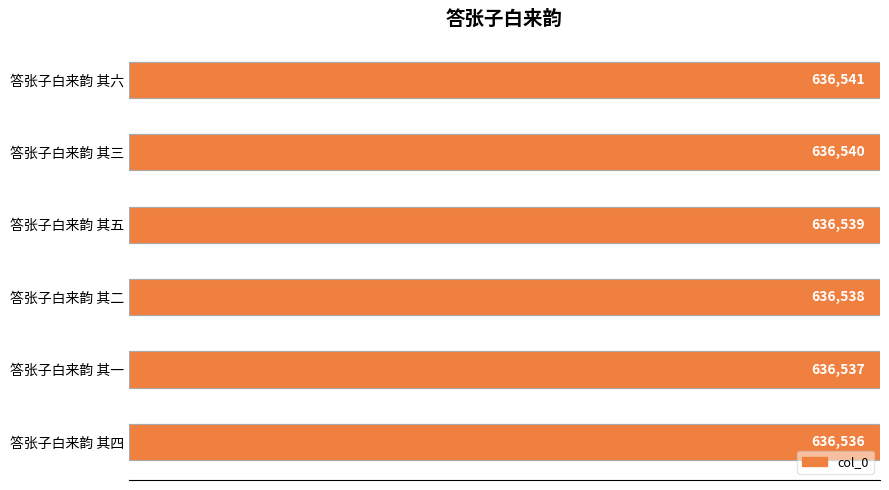

What is the value of the 2nd bar from the left?

636538